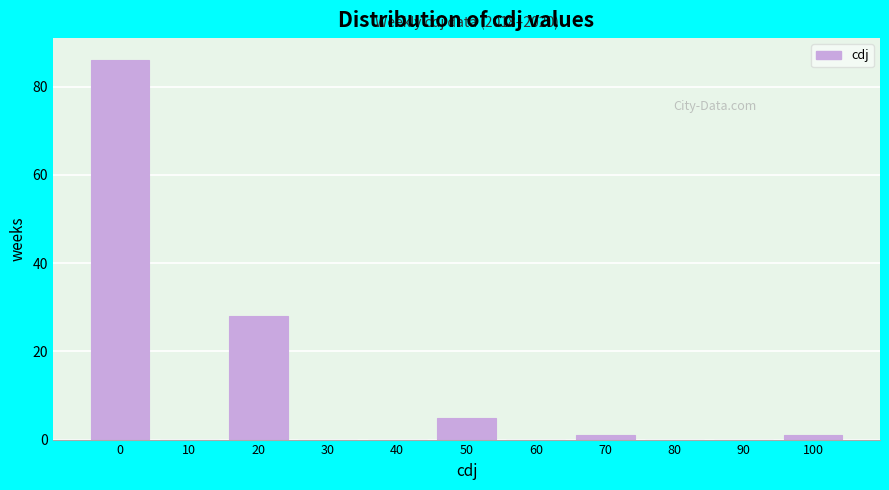

Reading left to right, transcribe all the data shown in this chart.

0=86	10=0	20=28	30=0	40=0	50=5	60=0	70=1	80=0	90=0	100=1